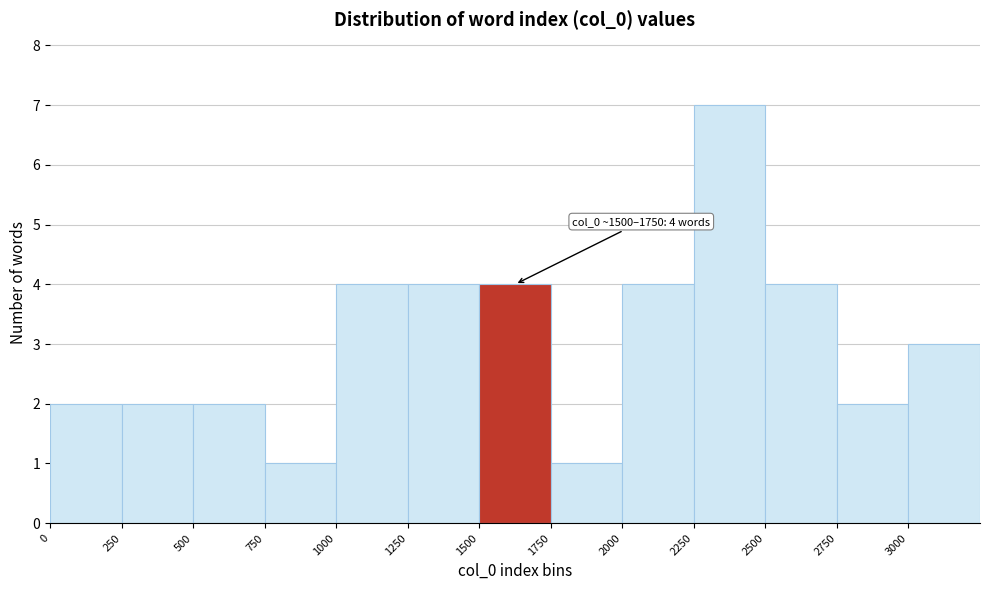

Which range on the x-axis has the tallest bar?

2250 to 2500